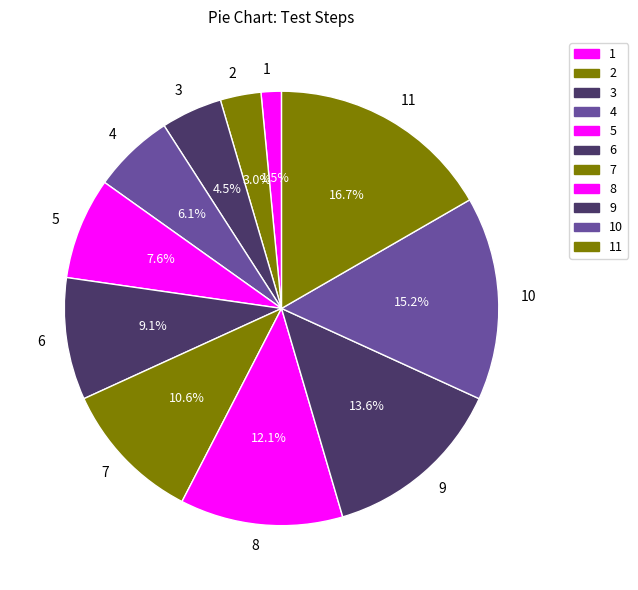

Rank the categories by value from highest to lowest.

11, 10, 9, 8, 7, 6, 5, 4, 3, 2, 1